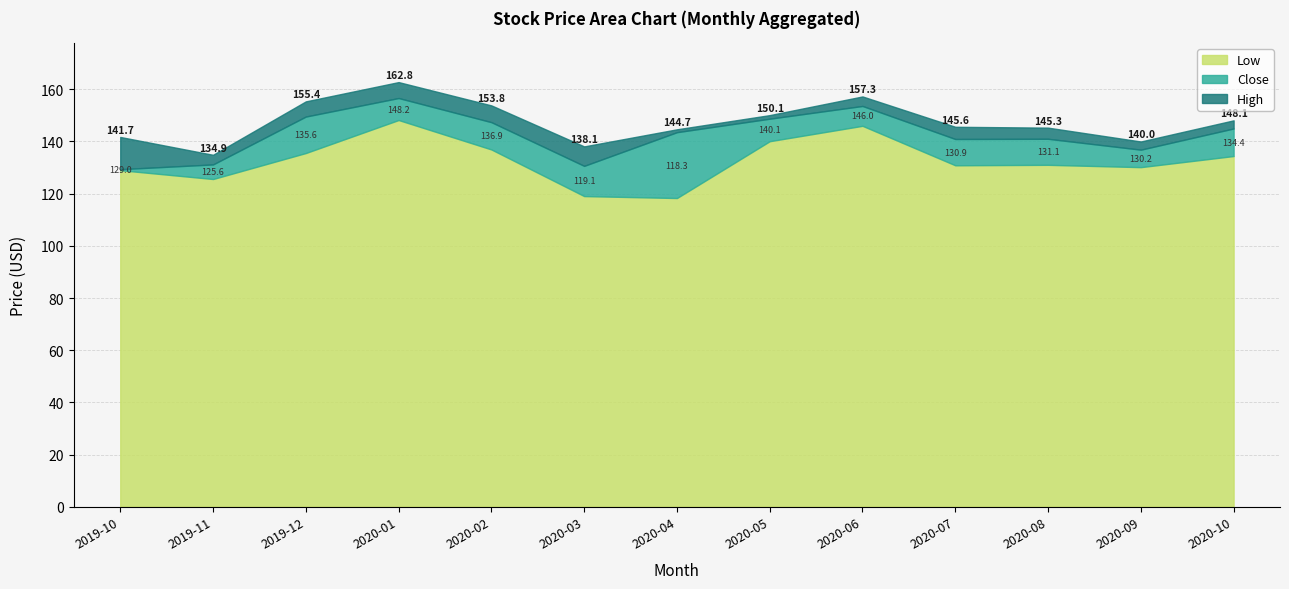

What is the difference between the second highest and minimum values in the Low series?

27.7